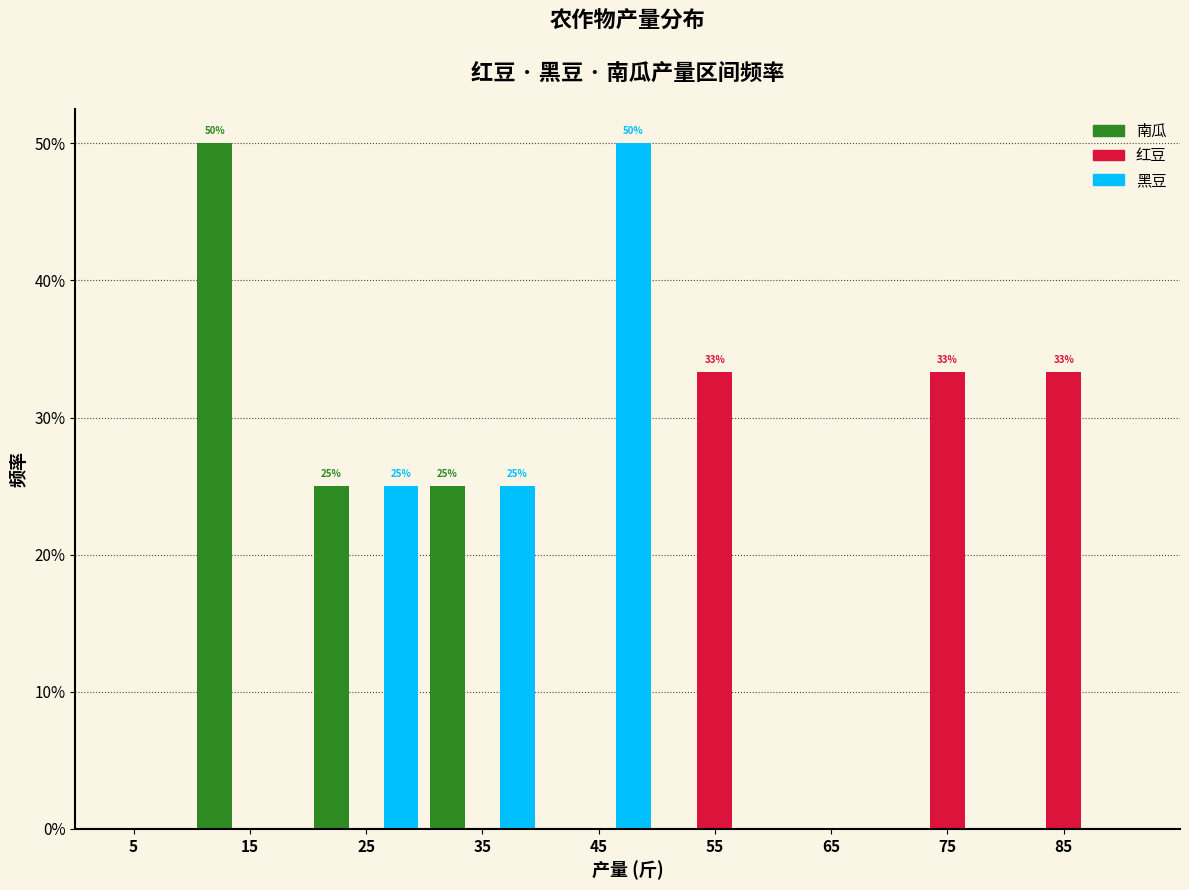

Does the chart contain stacked bars?

No